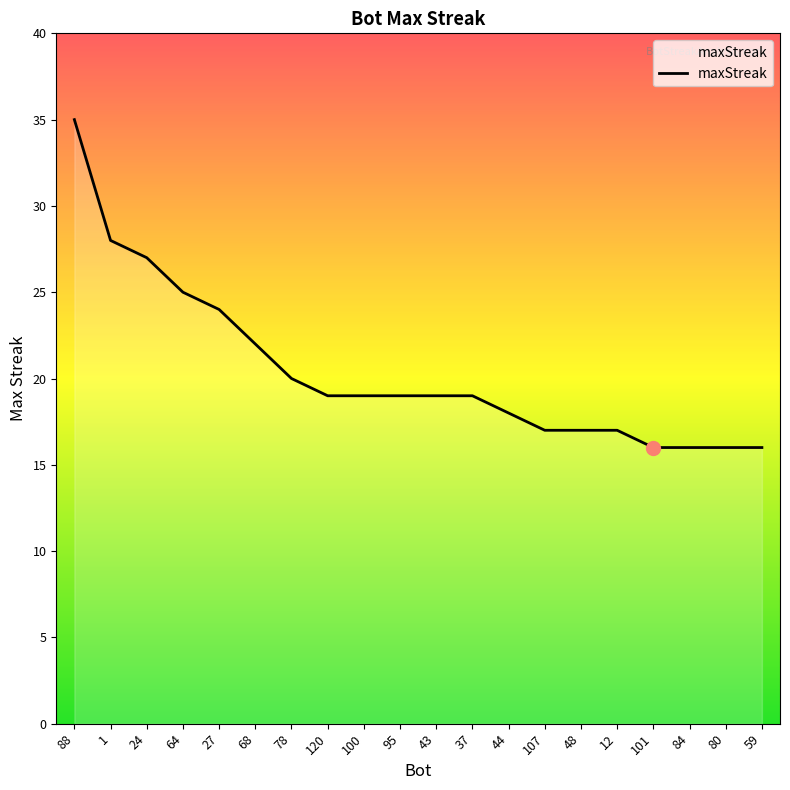

What is the smallest value displayed?

16